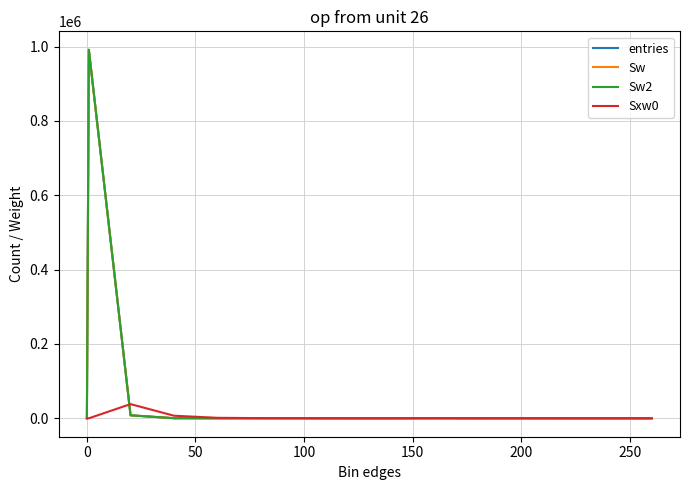

Reading left to right, what are all the values shown in this chart?

entries: 0	991683	8023	253	27	7	3	0	0	3	0	1	0	0	0
Sw: 0	991683	8023	253	27	7	3	0	0	3	0	1	0	0	0
Sw2: 0	991683	8023	253	27	7	3	0	0	3	0	1	0	0	0
Sxw0: 0	0	38171	6934	1290	474	264	0	0	457	0	190	0	0	0